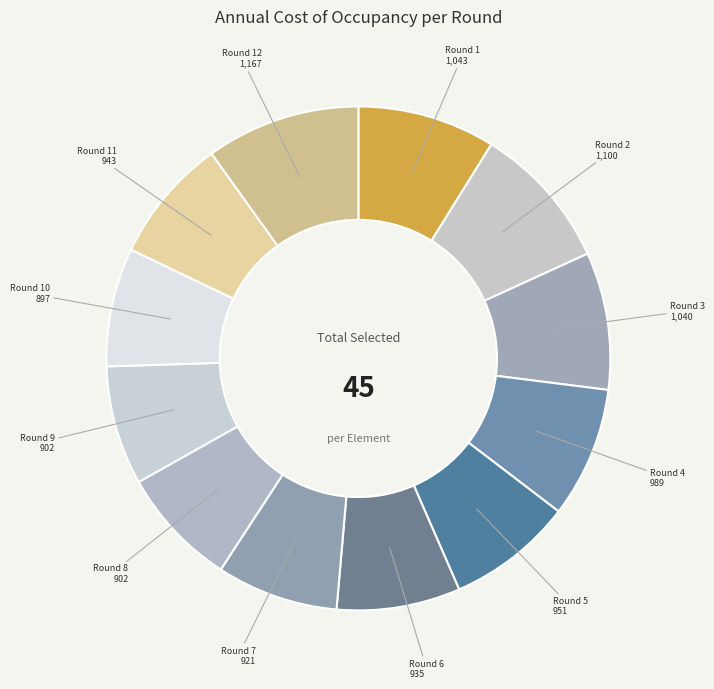

To the nearest percent, what is the average slice percentage?

8%